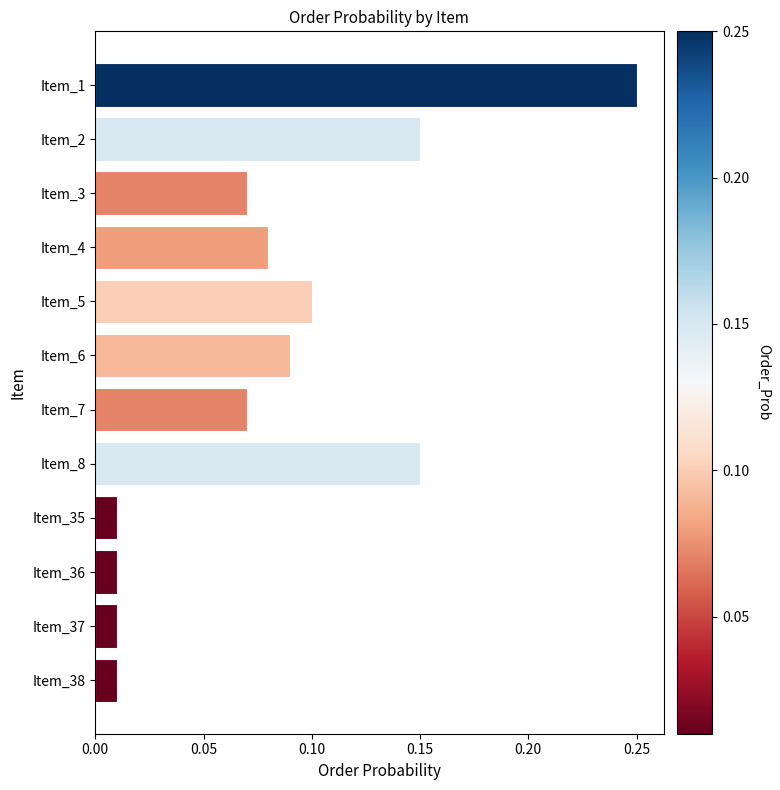

The value at Item_8 is 0.1. True or false?

True